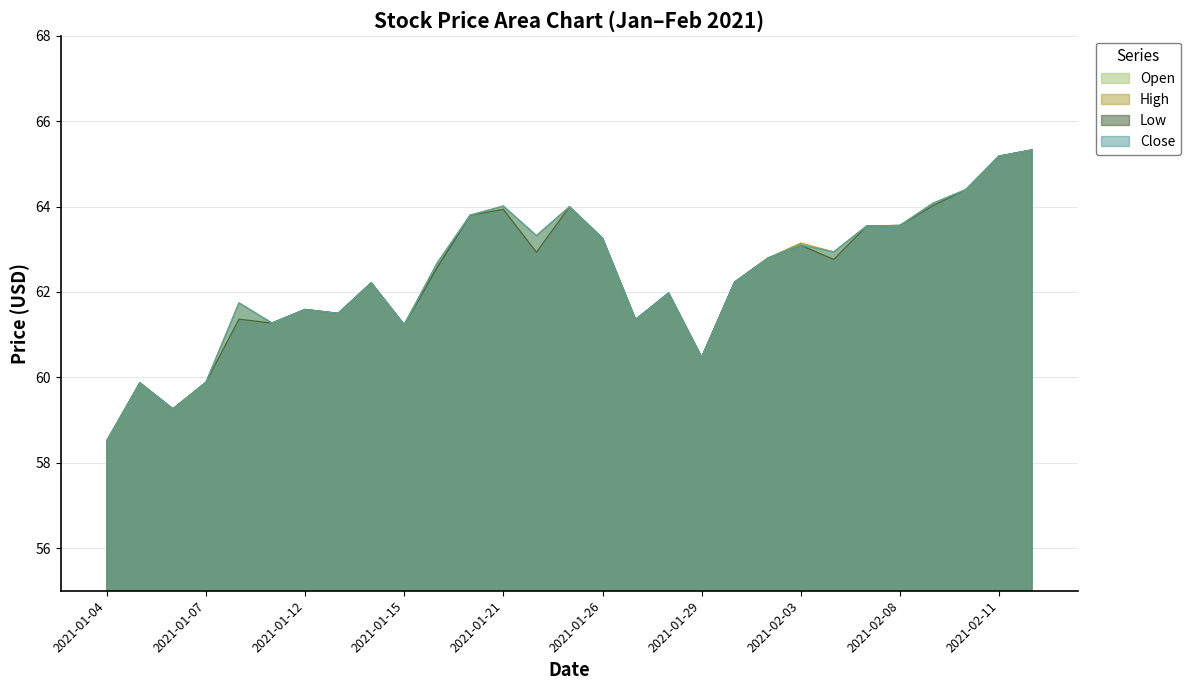

Does the chart have visible grid lines?

Yes